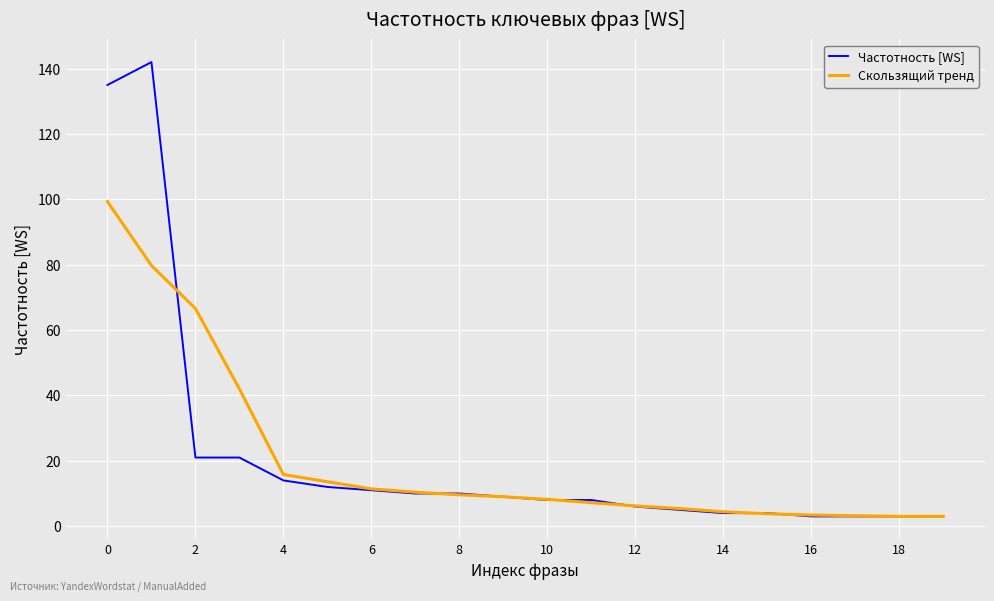

List the series in order of their peak value, highest first.

Частотность [WS], Скользящий тренд